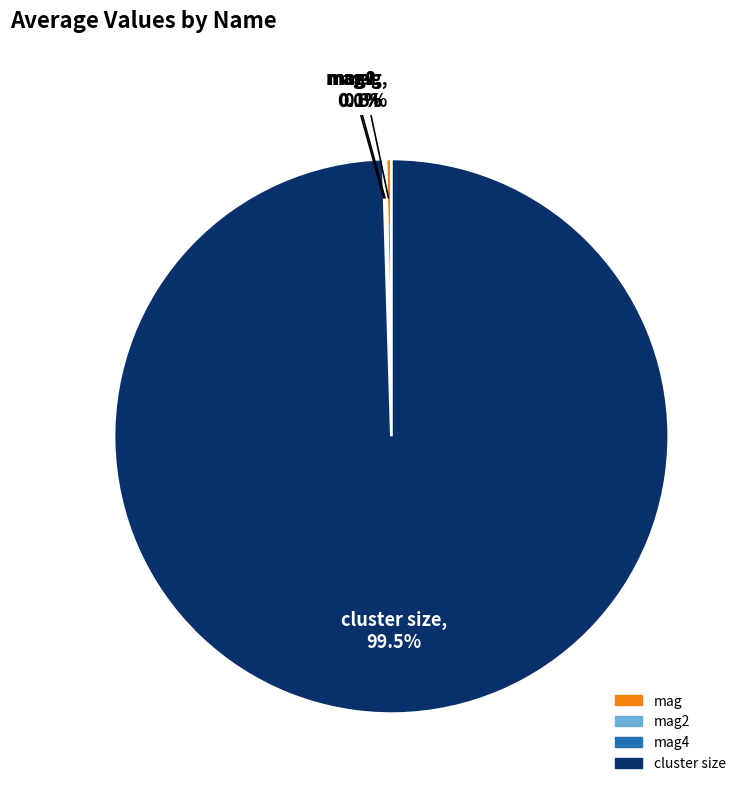

Does any single category account for the majority?

Yes